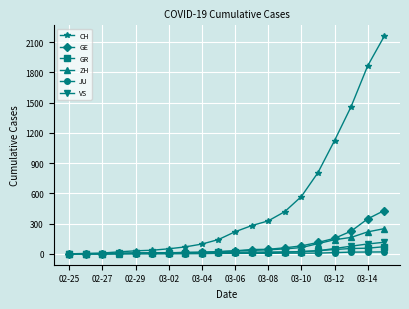

At how many categories does at least one series exceed 1242?

3